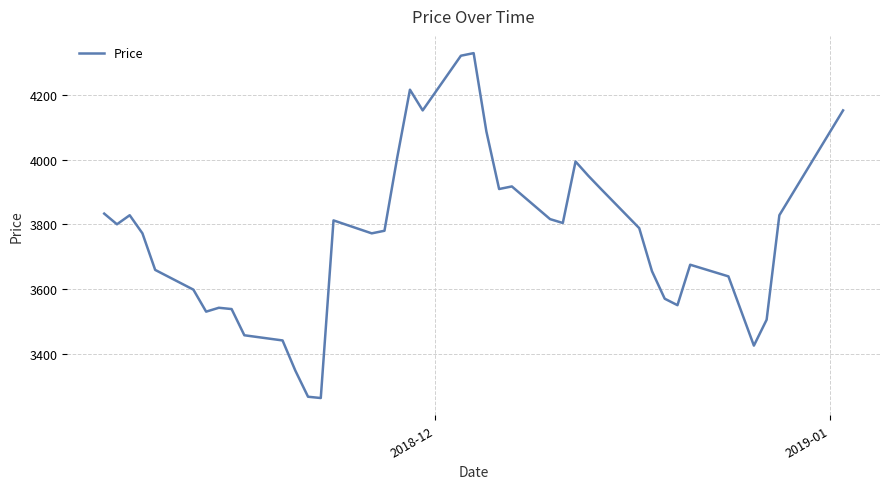

True or false: there are more than 2 points higher than both neighbors.

True